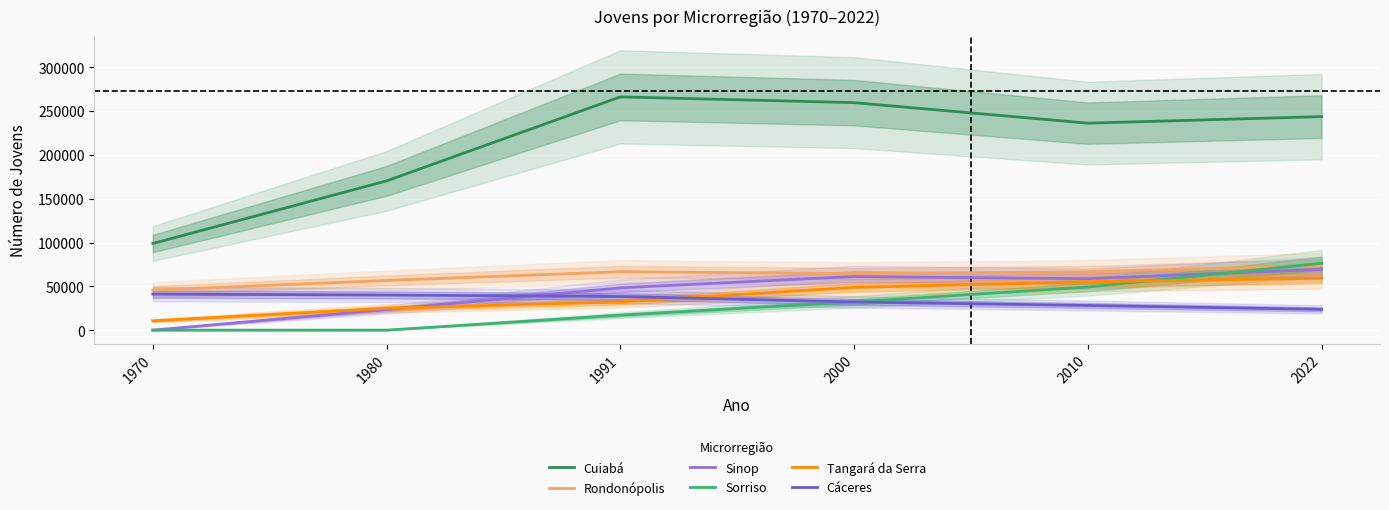

Reading left to right, list all the values displayed in this chart.

Cuiabá: 1970=98869	1980=170331	1991=266220	2000=259648	2010=236238	2022=243704
Rondonópolis: 1970=45660	1980=56688	1991=66634	2000=64533	2010=66587	2022=73541
Sinop: 1970=0	1980=23469	1991=48248	2000=61193	2010=58675	2022=69436
Sorriso: 1970=0	1980=0	1991=17090	2000=32159	2010=49206	2022=76280
Tangará da Serra: 1970=10622	1980=24874	1991=32317	2000=48761	2010=55157	2022=59248
Cáceres: 1970=41112	1980=40066	1991=38426	2000=32146	2010=28159	2022=23711